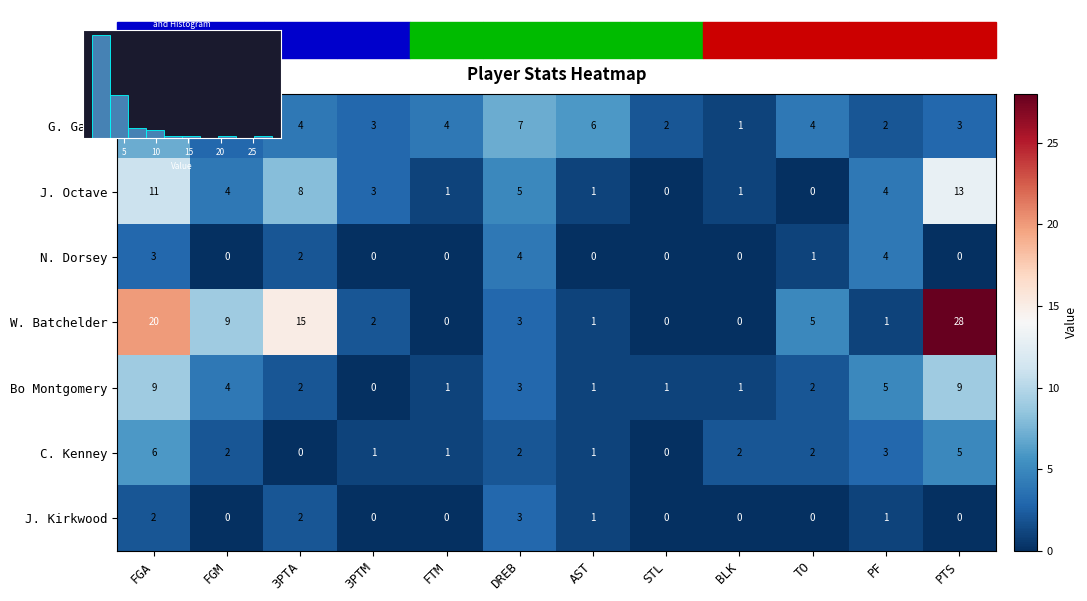

The W. Batchelder series shows 1 at PF. True or false?

True